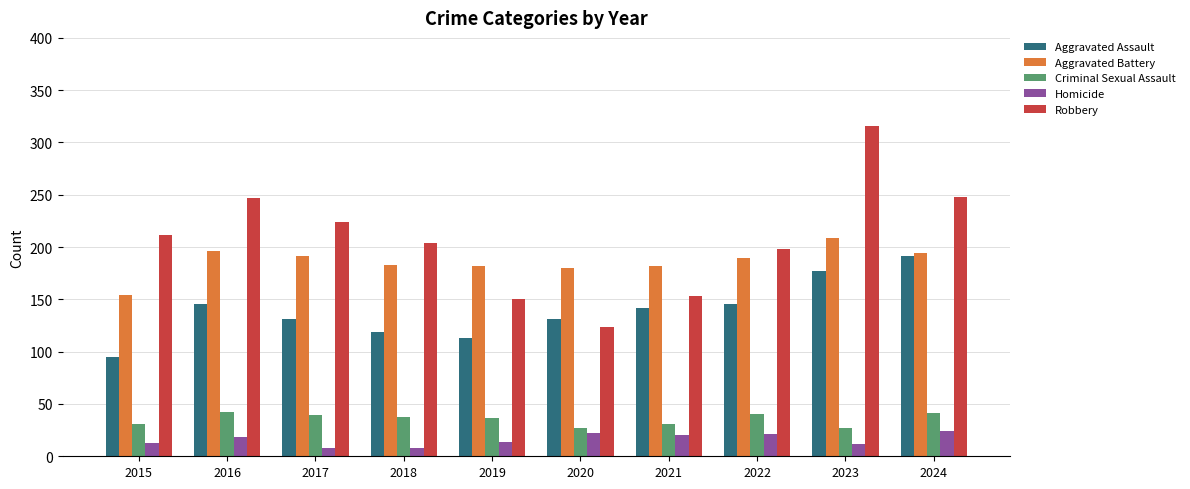

Rank the series by their maximum value, from highest to lowest.

Robbery, Aggravated Battery, Aggravated Assault, Criminal Sexual Assault, Homicide